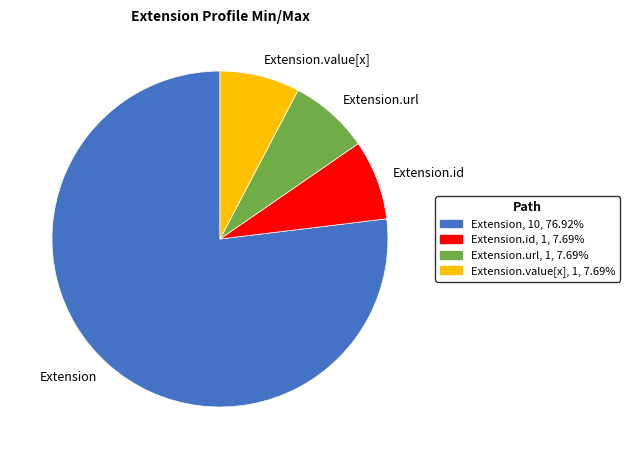

How many segments does this pie chart have?

4